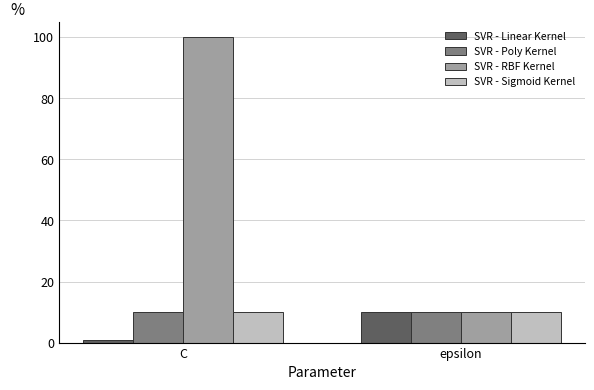

Is the value of SVR - Poly Kernel at C greater than the value of SVR - RBF Kernel at C?

No